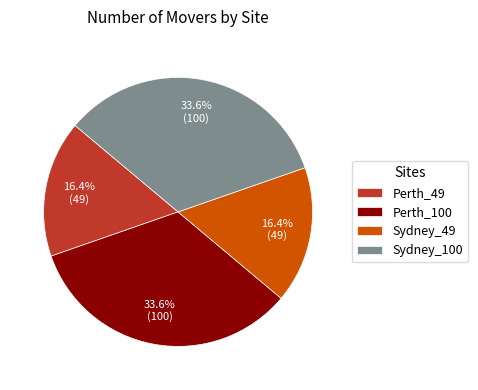

What is the total percentage of Sydney_100 and Sydney_49?

50.0%